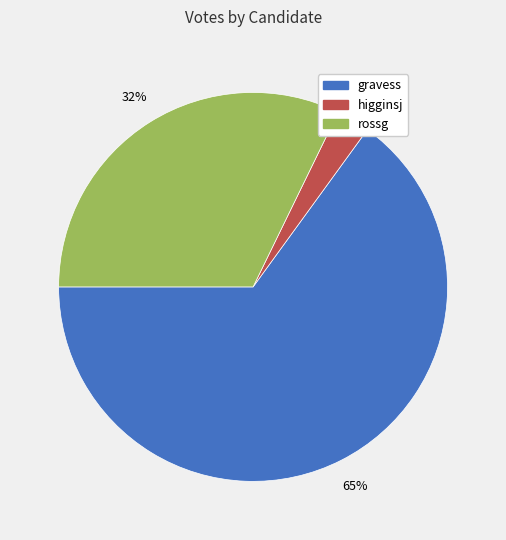

What percentage is the rossg slice, to the nearest percent?

32%